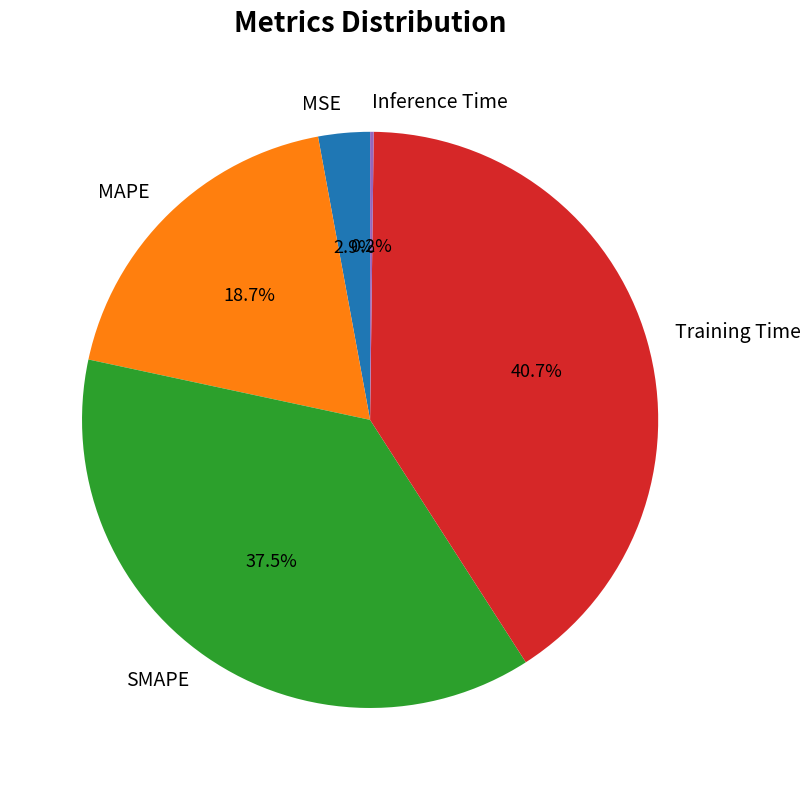

Combined, do SMAPE and Training Time account for over 50%?

Yes